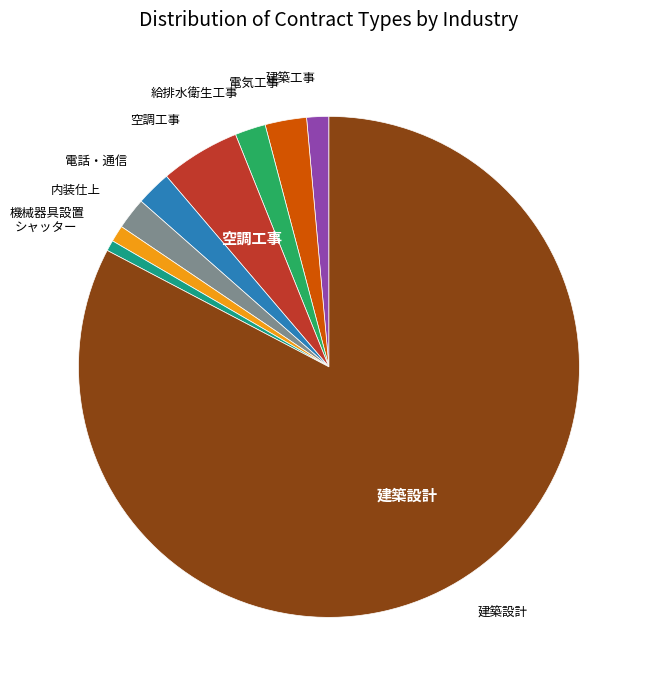

Does any single category account for the majority?

Yes